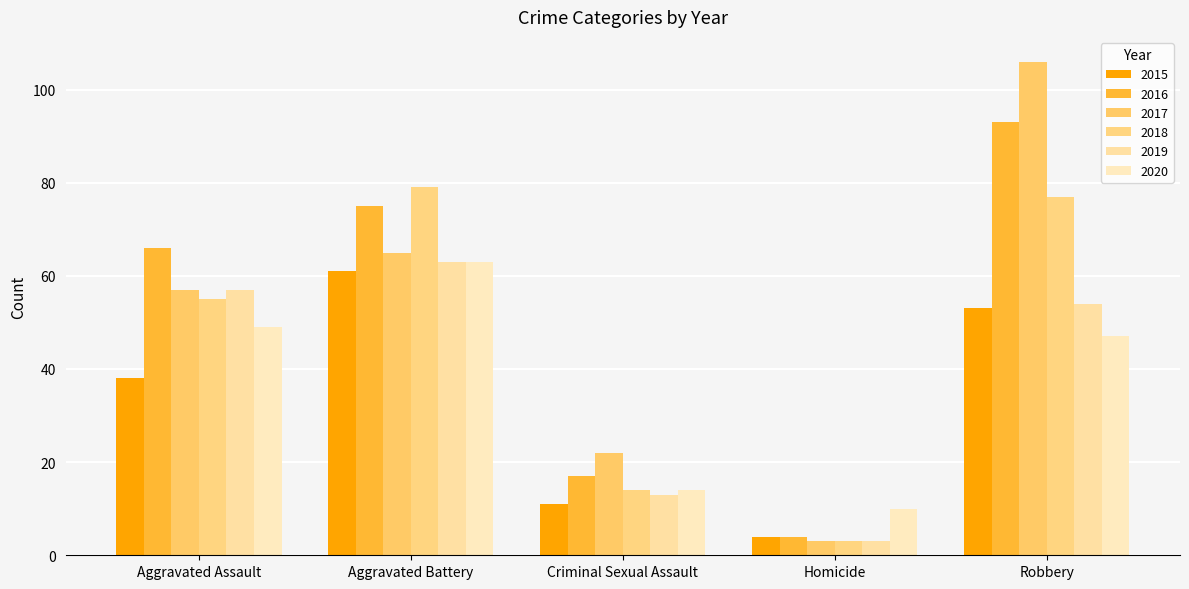

What position from the right is Criminal Sexual Assault?

3